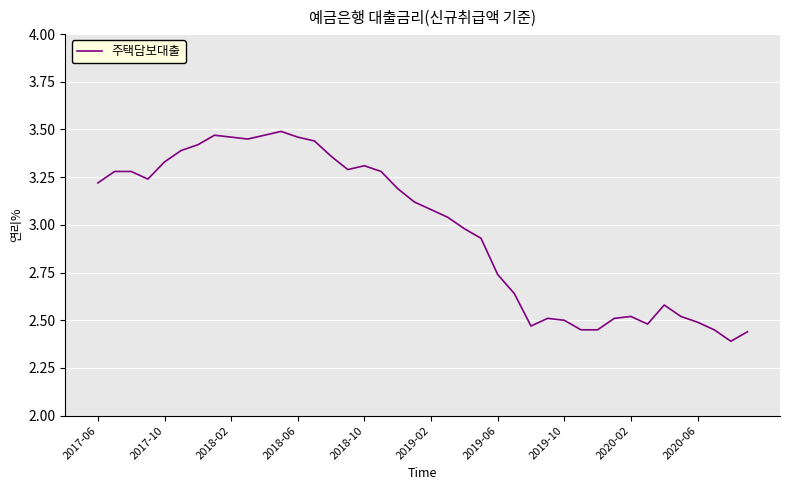

What is the difference between the second highest and second lowest values?

1.0